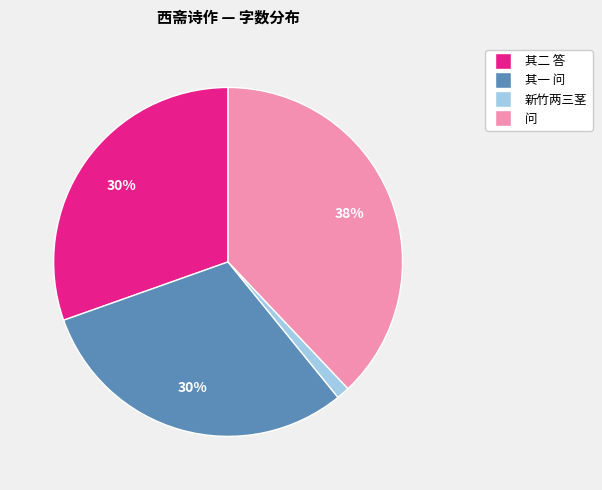

To the nearest percent, what is the difference between the largest and smallest slice percentages?

37%